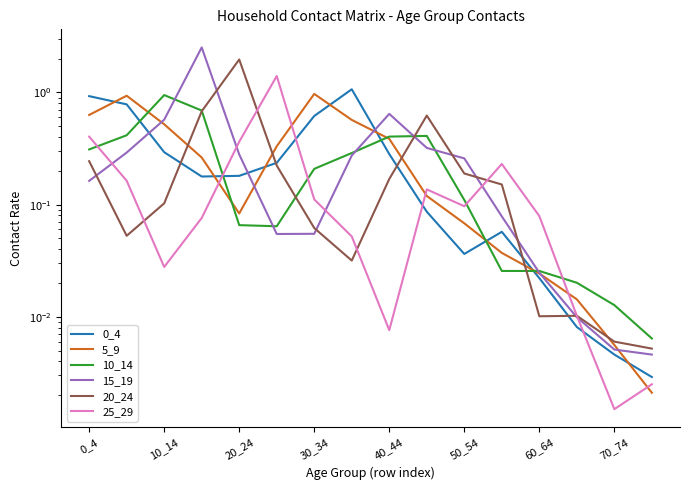

Read the 25_29 value at 60_64.

0.1